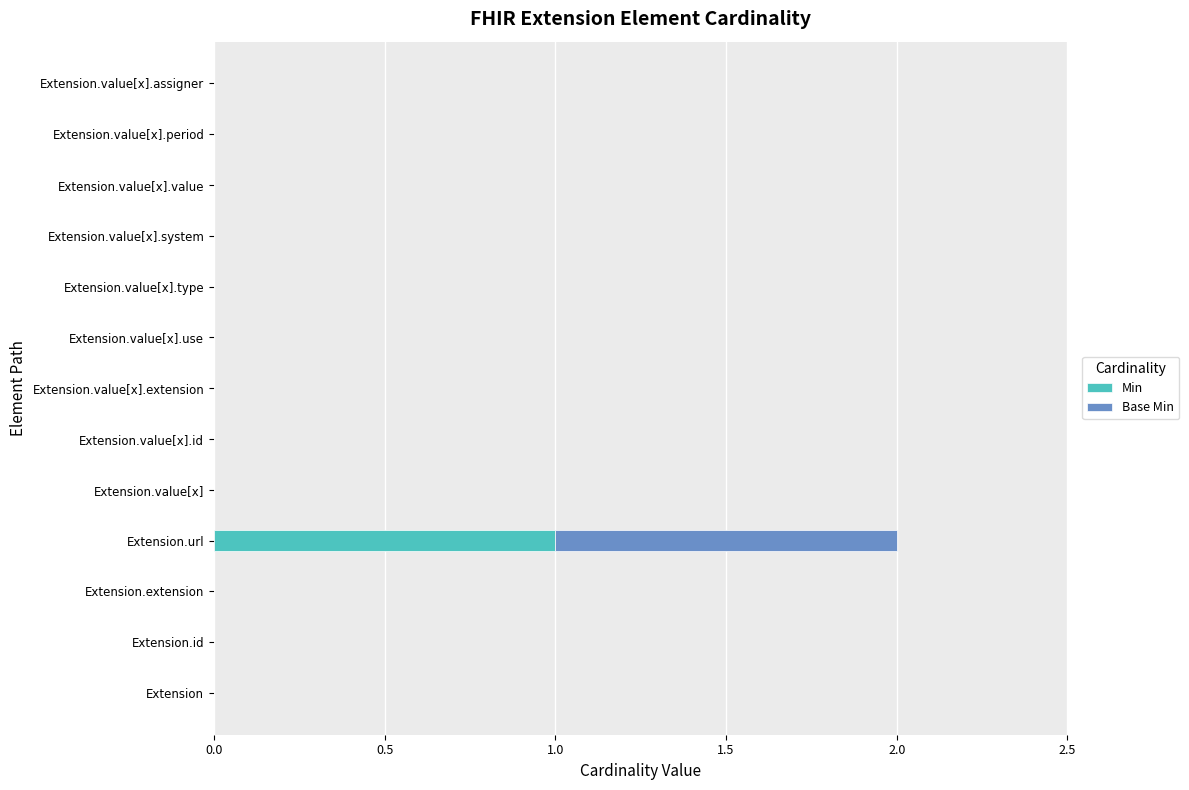

The Min series shows 1 at Extension.url. True or false?

True